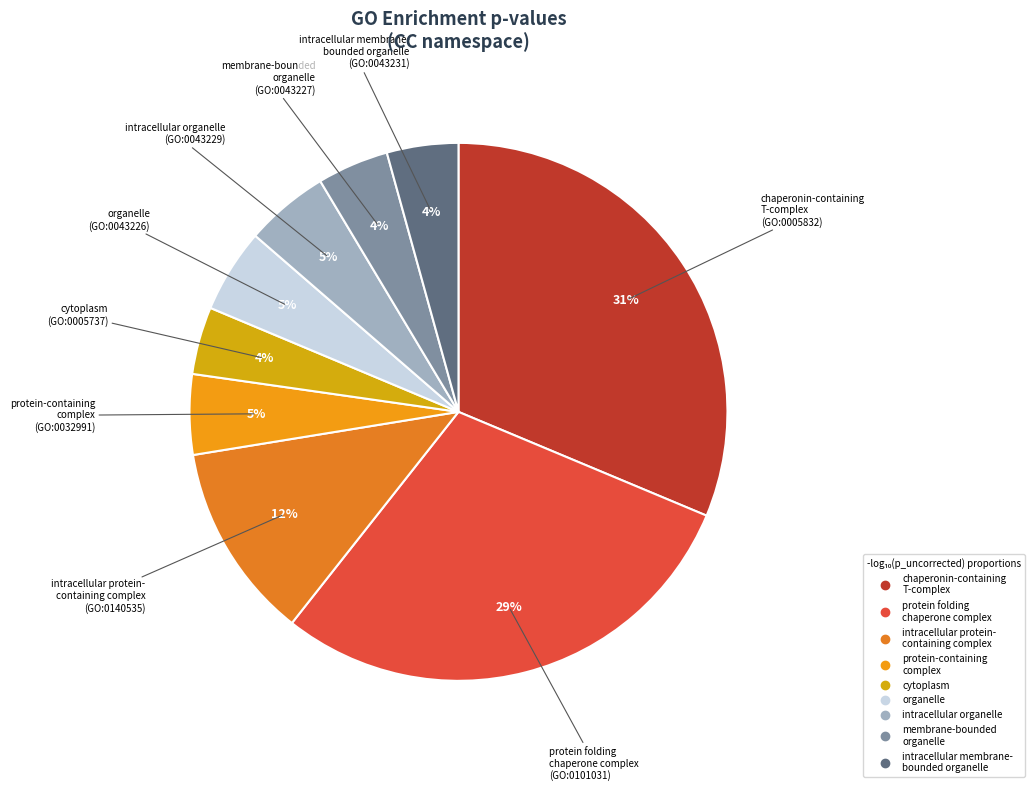

How many segments does this pie chart have?

9